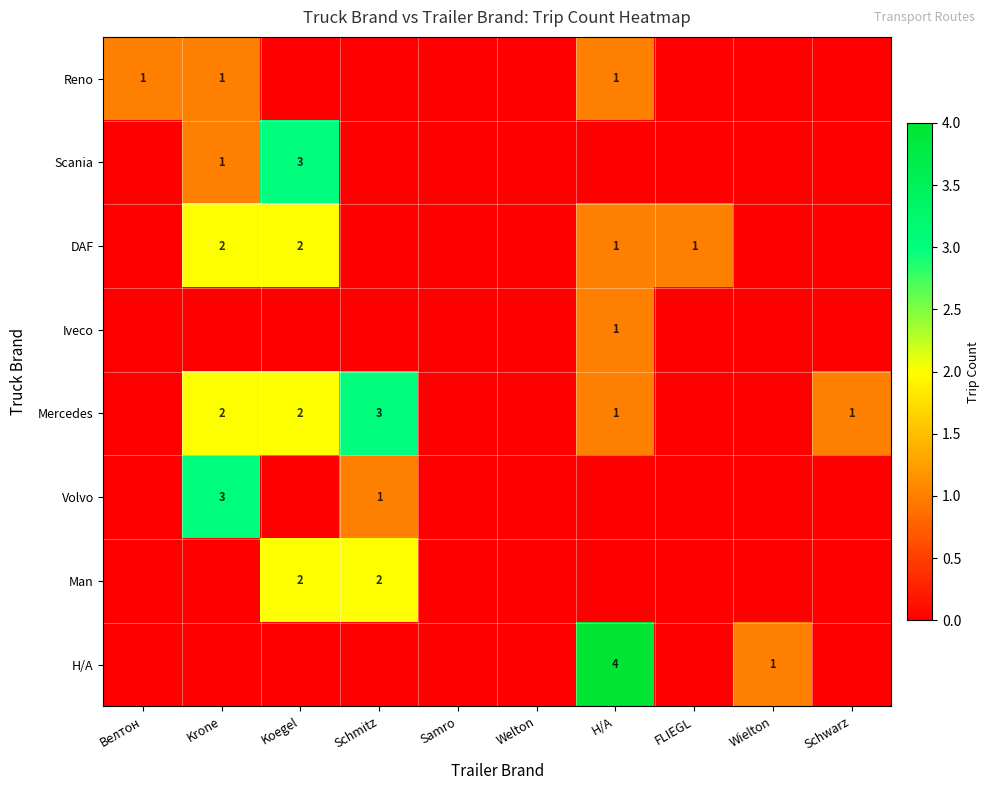

The value of Н/А at Н/А is 3. True or false?

False